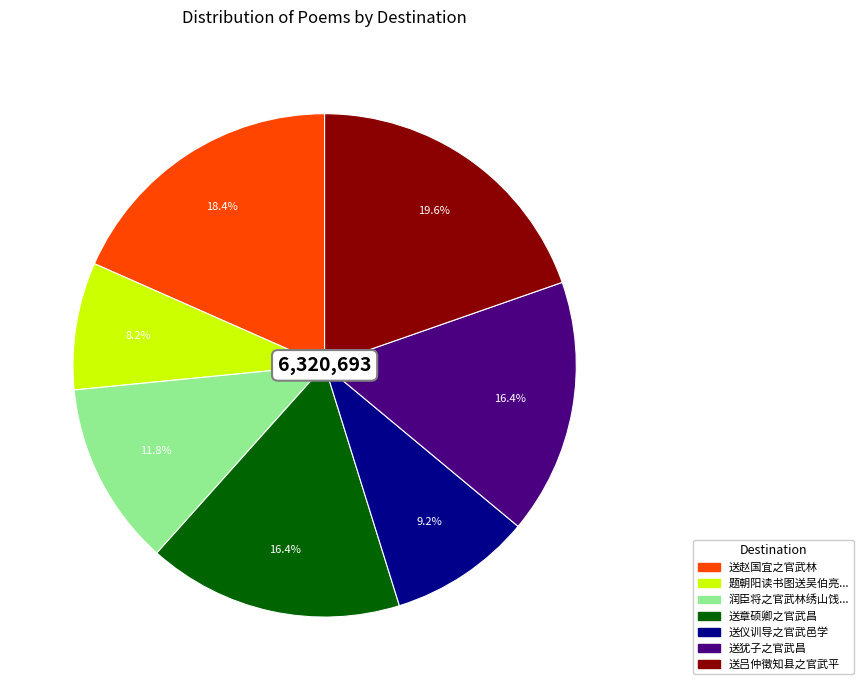

To the nearest percent, what is the average slice percentage?

14%